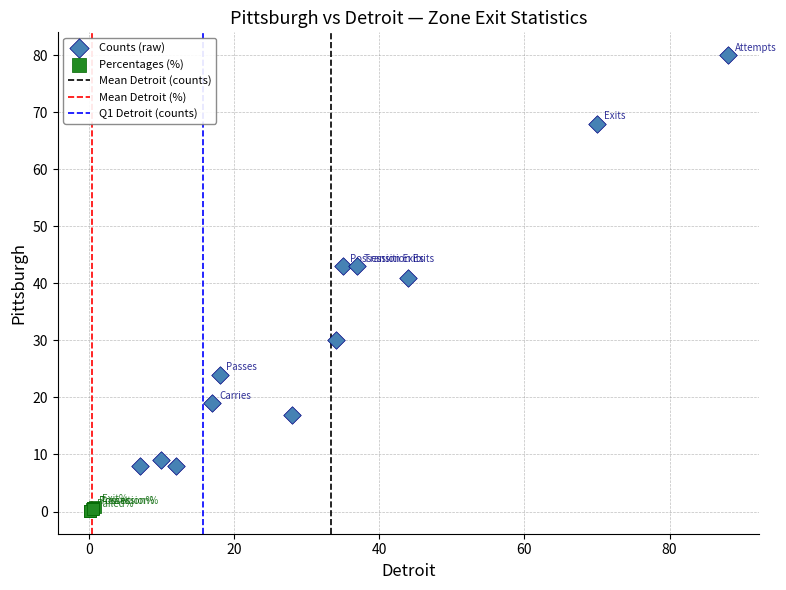

Which series reaches the minimum Y coordinate?

Percentages (%)